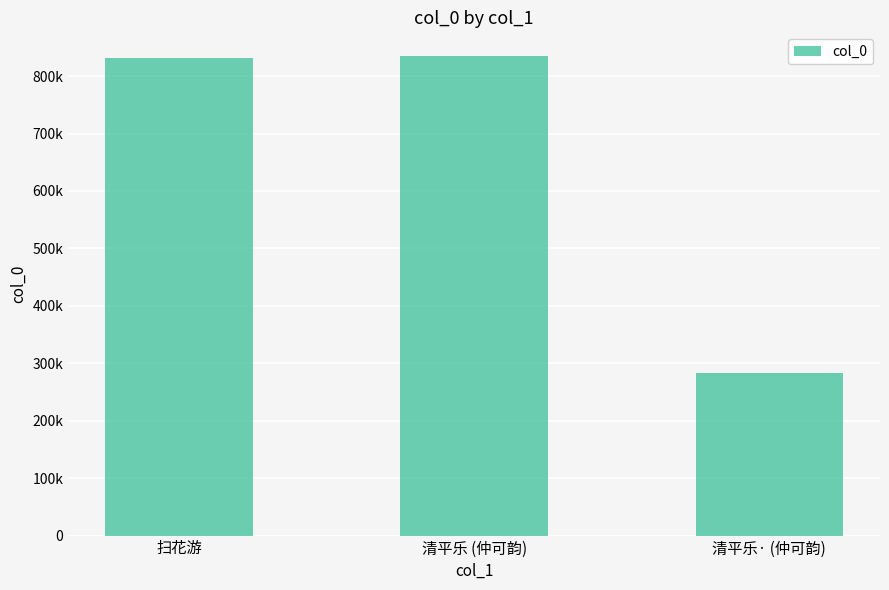

Rank the categories by value from highest to lowest.

清平乐 (仲可韵), 扫花游, 清平乐· (仲可韵)